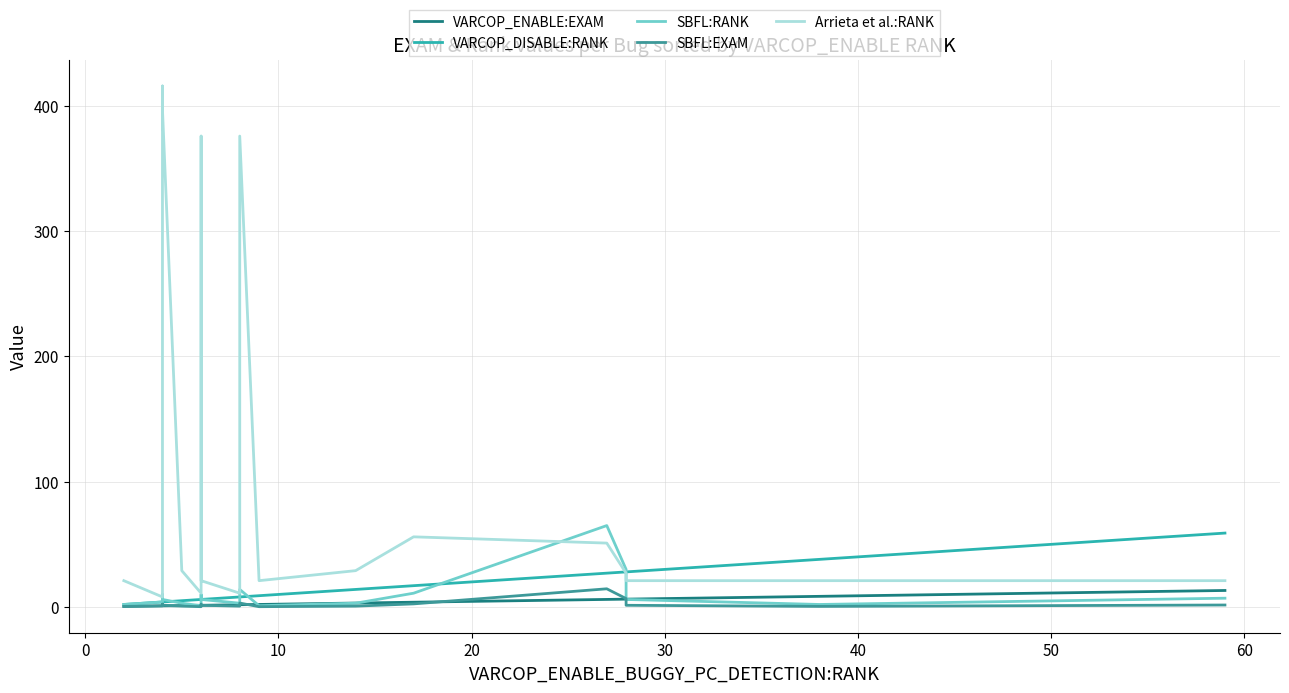

What are all the series names shown in the legend?

VARCOP_ENABLE:EXAM, VARCOP_DISABLE:RANK, SBFL:RANK, SBFL:EXAM, Arrieta et al.:RANK